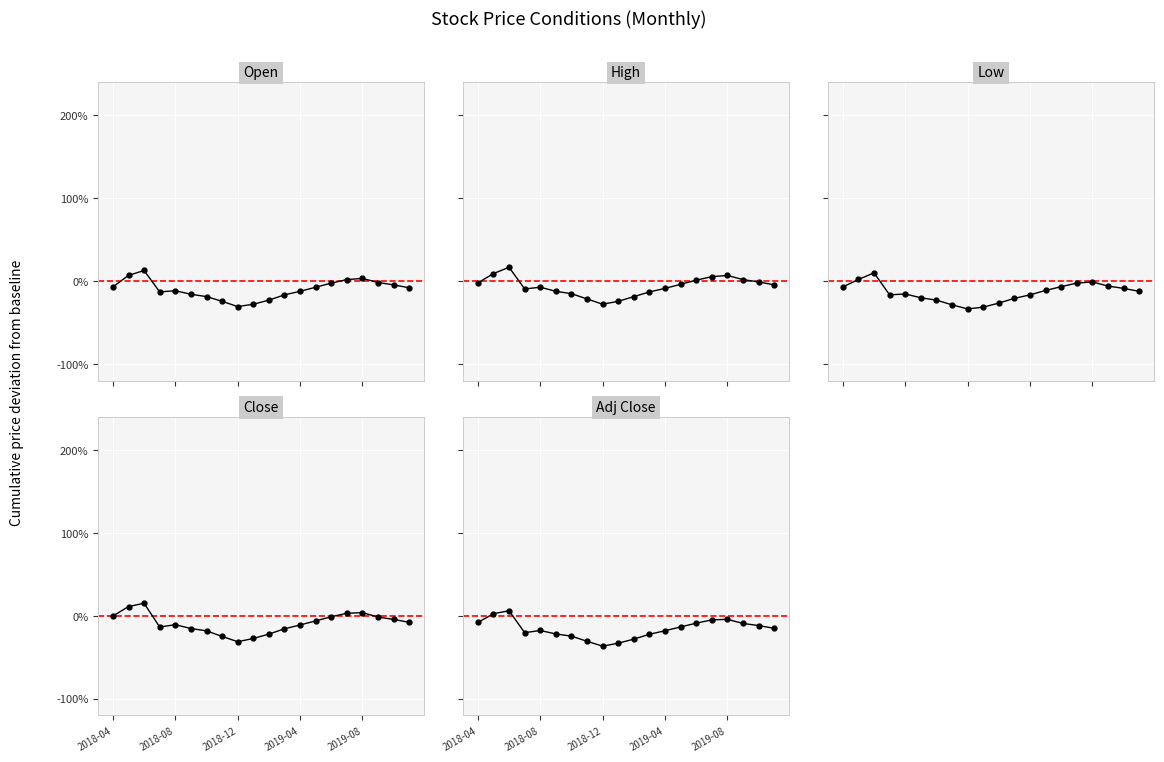

Reading left to right, list all the values displayed in this chart.

Open: -6.9	7.0	12.9	-12.9	-11.5	-15.8	-18.6	-24.3	-30.6	-27.8	-22.8	-16.5	-12.2	-7.3	-2.3	1.9	3.3	-1.6	-4.4	-8.0
High: -2.0	9.2	16.8	-9.4	-7.3	-12.2	-15.1	-21.4	-27.8	-24.3	-18.6	-12.9	-8.7	-3.7	1.2	5.5	6.9	1.9	-0.9	-4.4
Low: -6.9	2.0	10.1	-16.5	-15.4	-20.0	-22.8	-28.5	-33.5	-31.3	-26.4	-20.7	-16.5	-11.2	-6.6	-2.3	-0.9	-5.9	-8.7	-12.2
Close: 0.0	11.4	15.4	-13.3	-10.5	-15.1	-17.9	-24.6	-31.0	-27.1	-21.8	-15.4	-10.8	-5.9	-0.9	3.3	4.1	-1.3	-4.1	-7.6
Adj Close: -7.8	2.8	6.4	-20.1	-17.5	-21.6	-24.3	-30.5	-36.4	-32.8	-27.9	-22.0	-17.7	-13.1	-8.6	-4.7	-4.0	-9.0	-11.5	-14.8